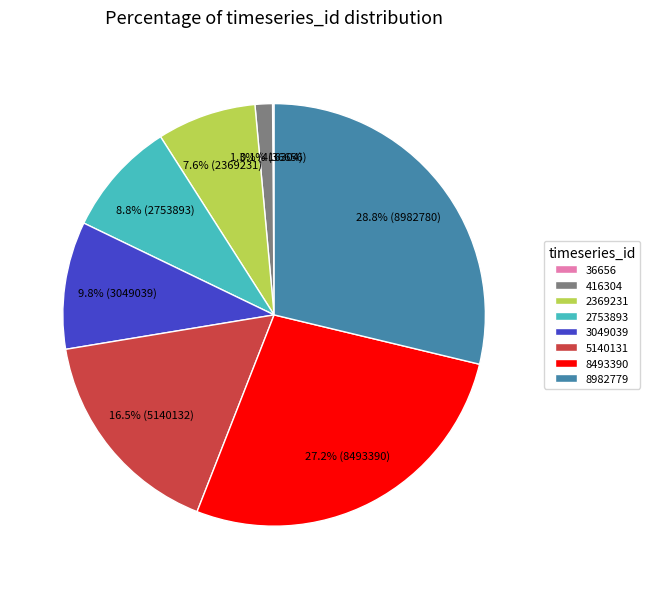

Between 5140131 and 2753893, which is larger?

5140131